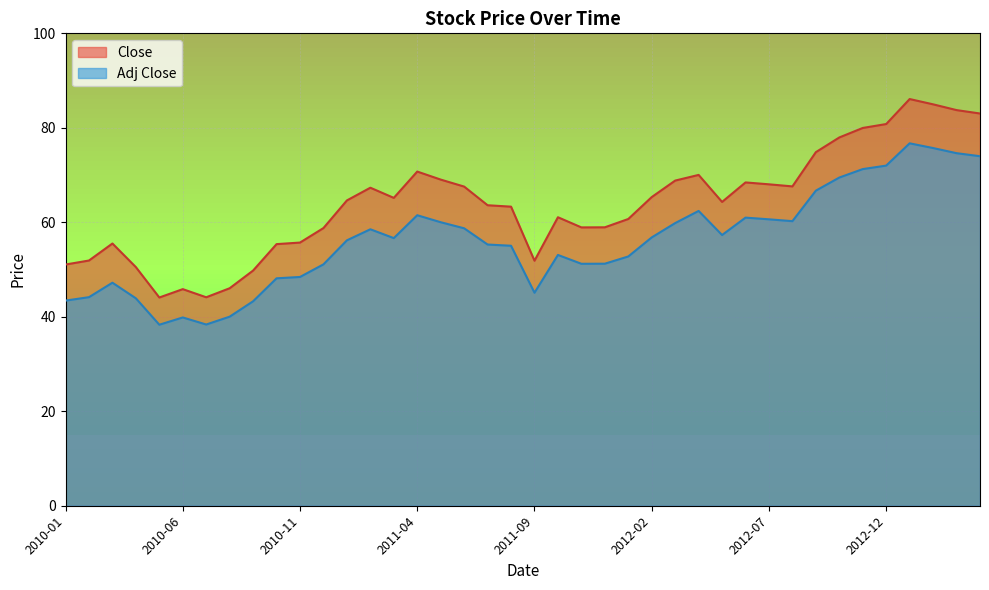

At 2011-09-01, list the series in order from largest to smallest.

Close, Adj Close